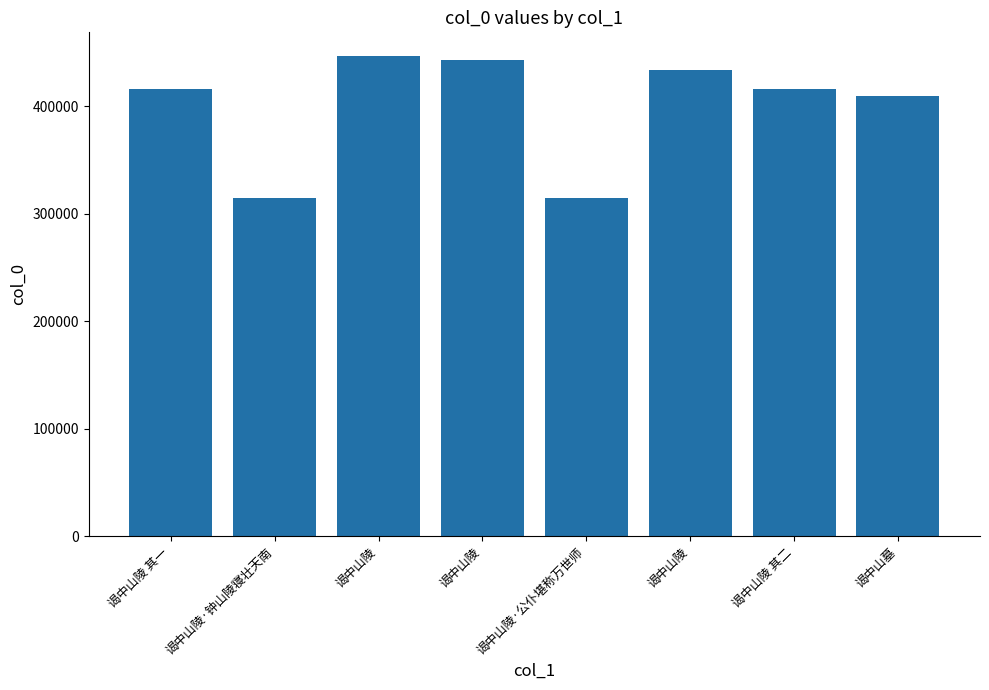

Reading left to right, list all the values displayed in this chart.

谒中山陵 其一=415867	谒中山陵·钟山陵寝壮天南=314612	谒中山陵=446424	谒中山陵=442947	谒中山陵·公仆堪称万世师=314579	谒中山陵=433806	谒中山陵 其二=415868	谒中山墓=409613